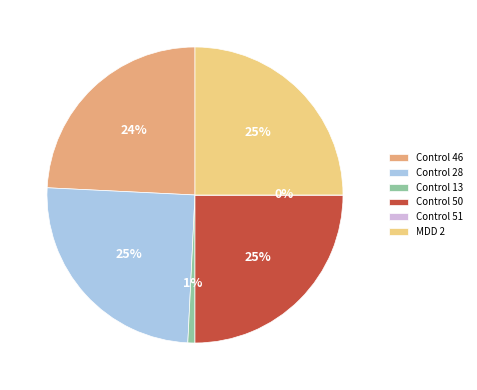

Is Control 13 the majority of the pie?

No